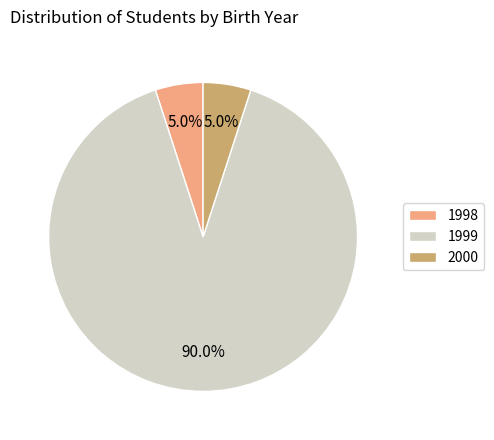

How many slices are in this pie chart?

3